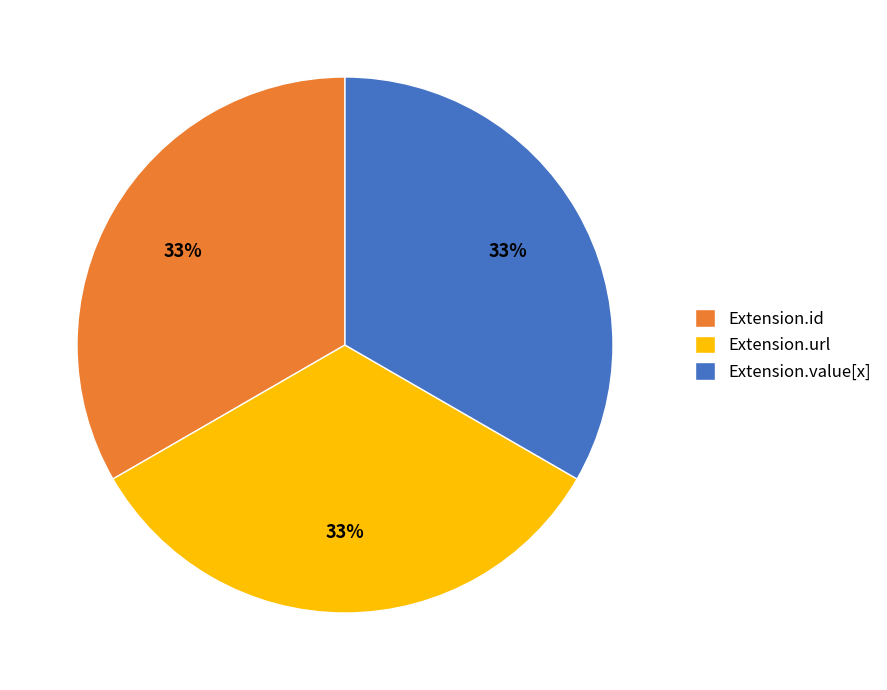

Is there any slice that represents more than half of the pie?

No